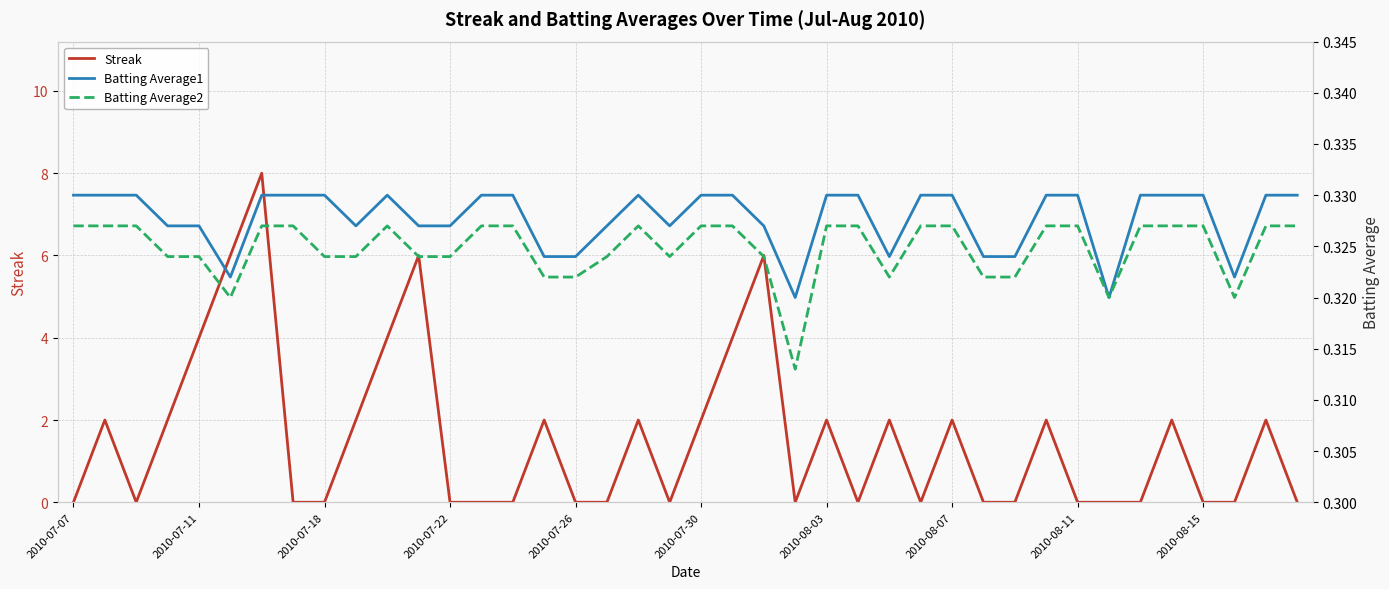

What is the maximum value for Streak?

8